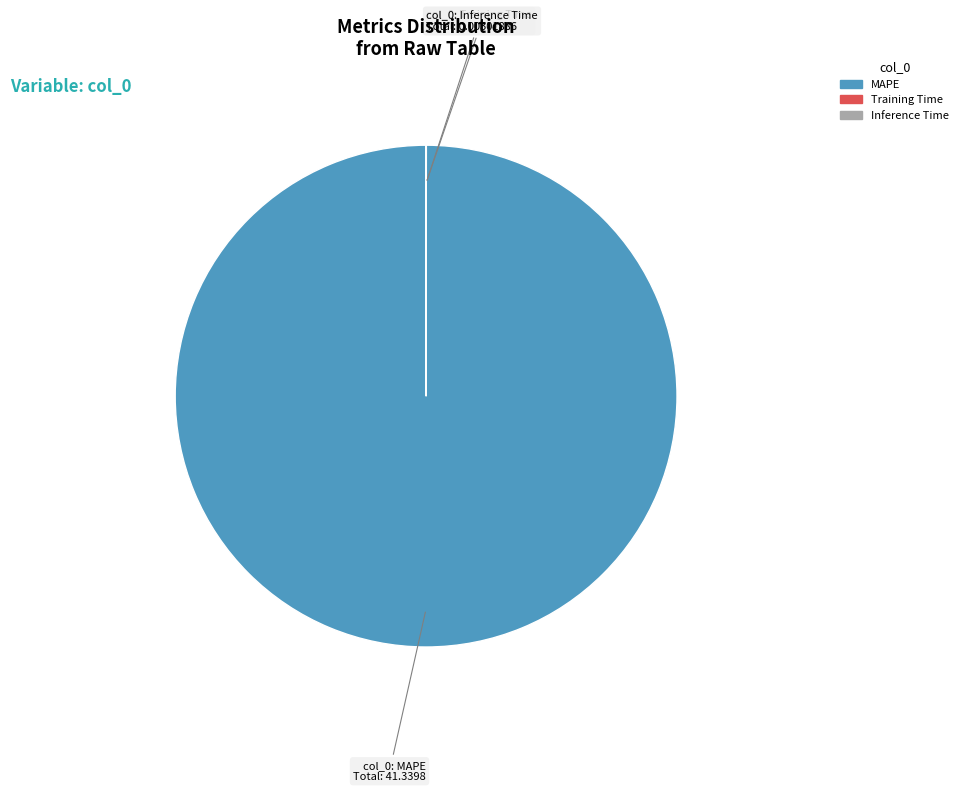

Which category has the biggest portion of the pie?

MAPE